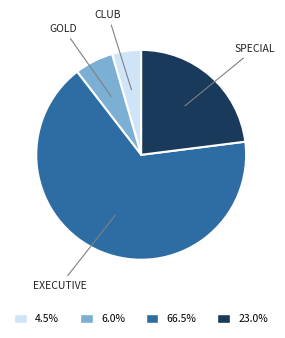

Is there any slice that represents more than half of the pie?

Yes